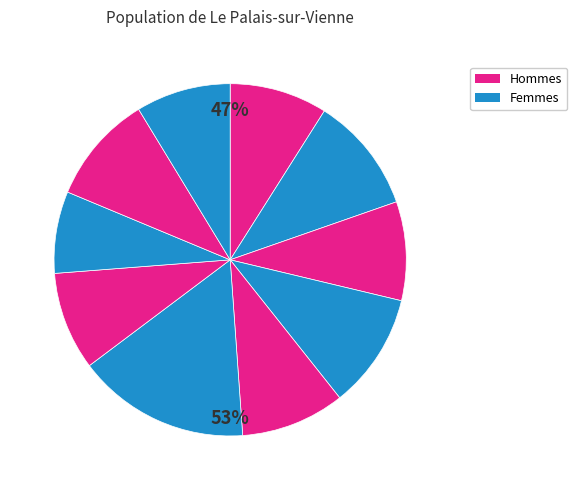

Does 91752009 represent more than half of the total?

No